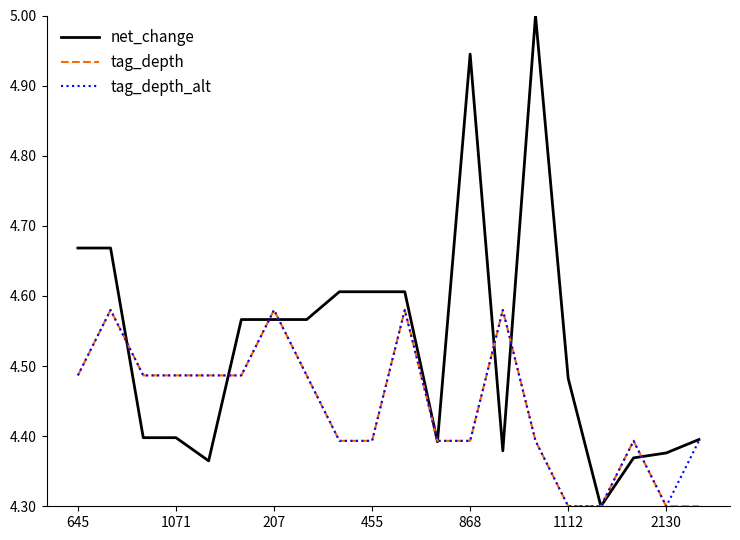

Which series has the largest total across all categories?

net_change